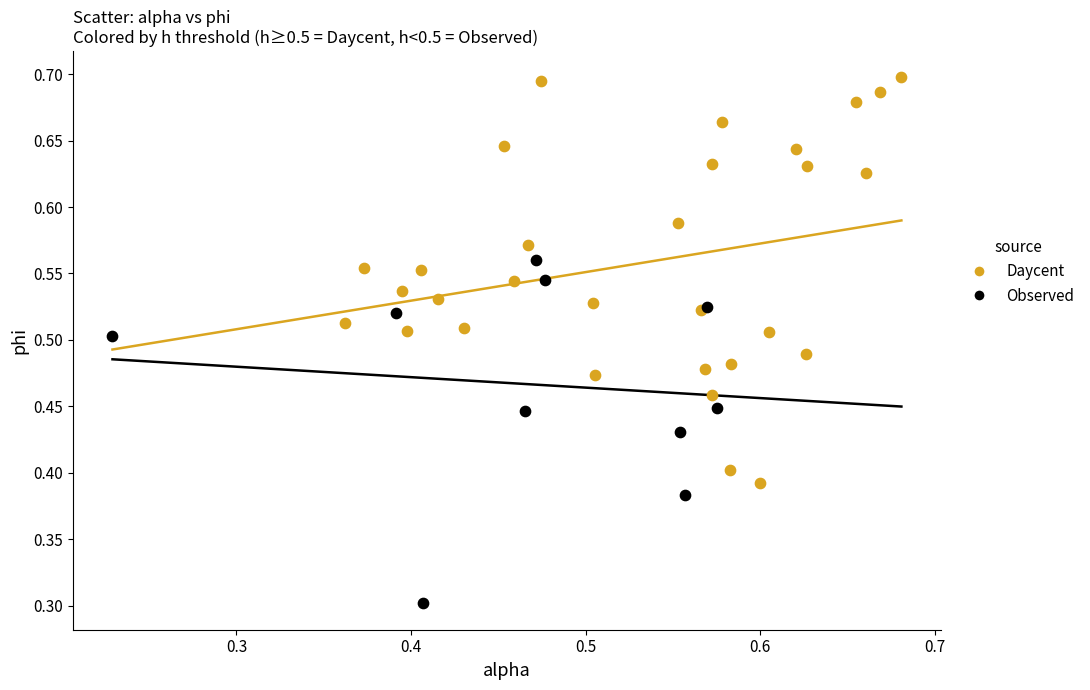

Which series has the largest Y range (max minus min)?

Daycent